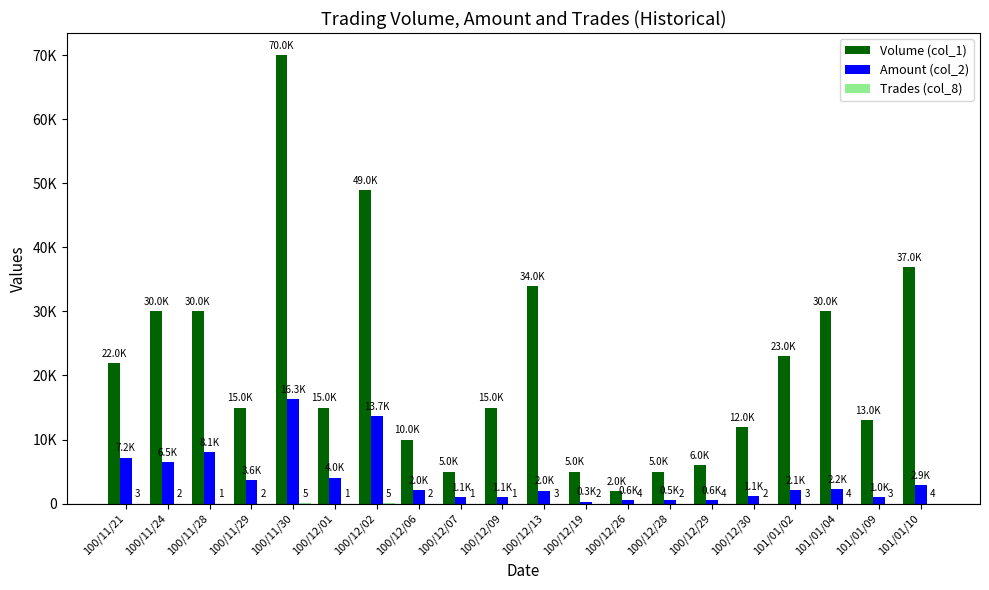

What is the spread (max minus min) of values at 100/11/21?

21997